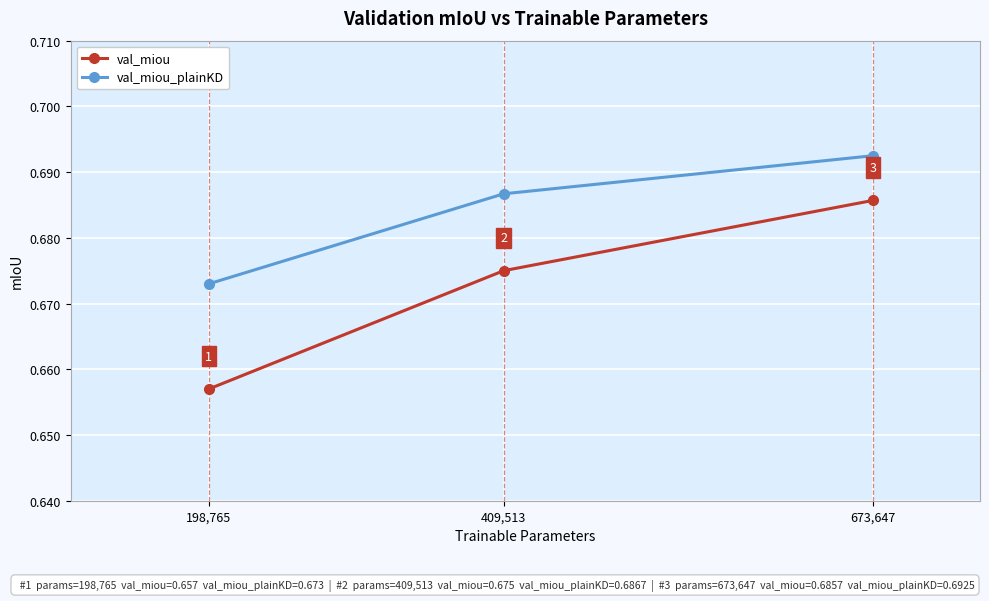

At how many categories does at least one series exceed 0?

3